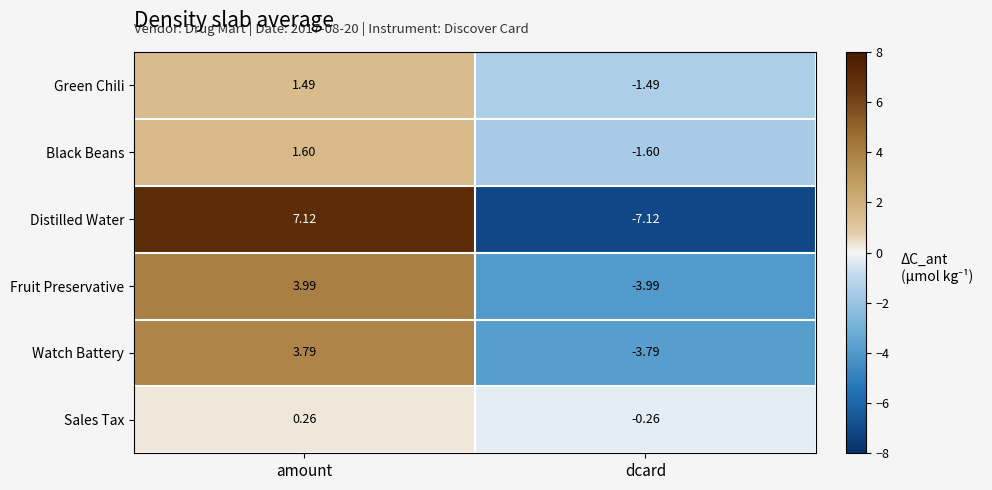

List the series in order of their peak value, highest first.

Distilled Water, Fruit Preservative, Watch Battery, Black Beans, Green Chili, Sales Tax